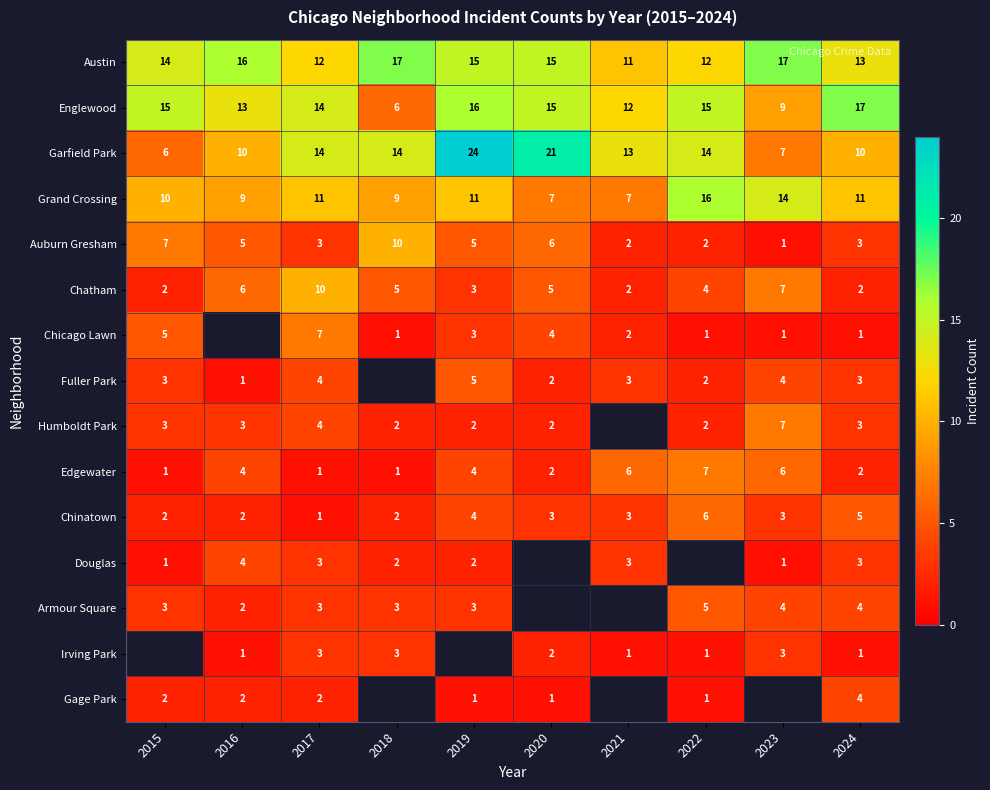

What is the difference between the highest and lowest values at 2022?

15.0